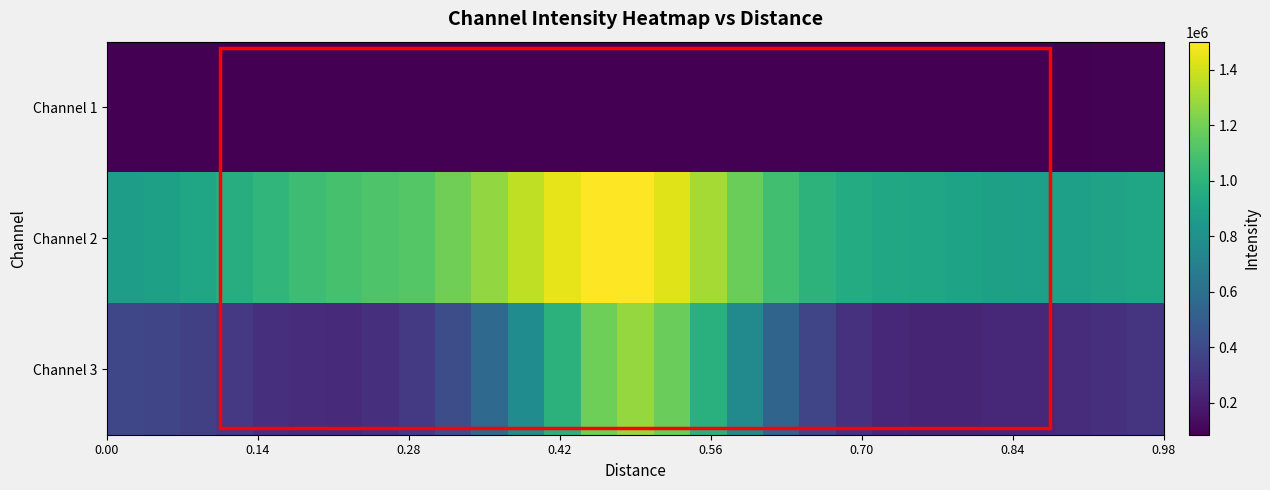

Rank the series by their maximum value, from lowest to highest.

Channel 1, Channel 3, Channel 2